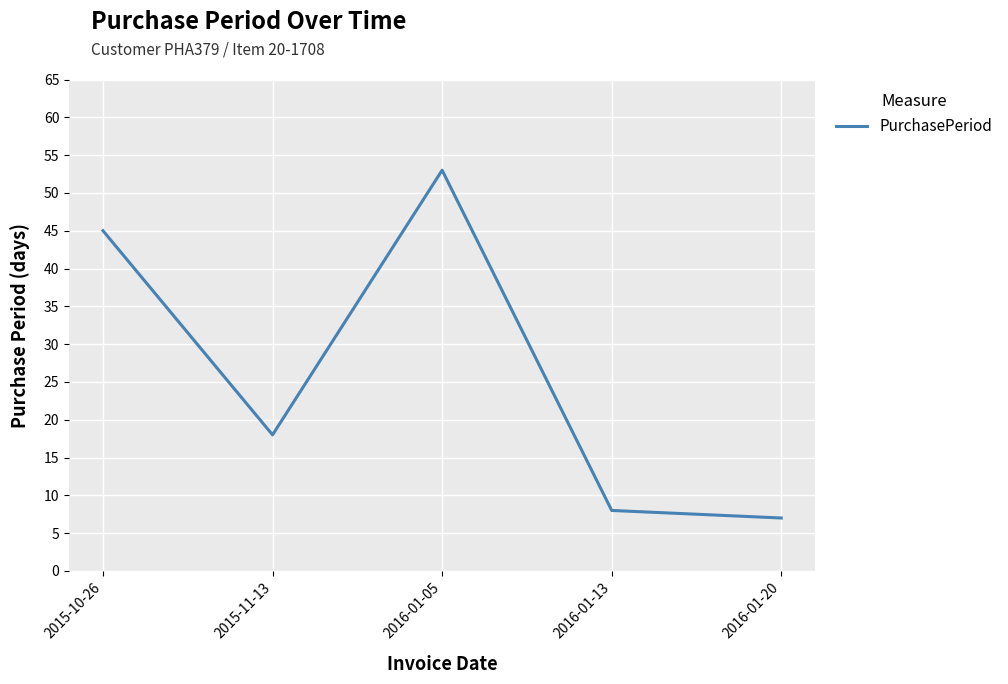

At which label does the data first exceed 18?

2015-10-26